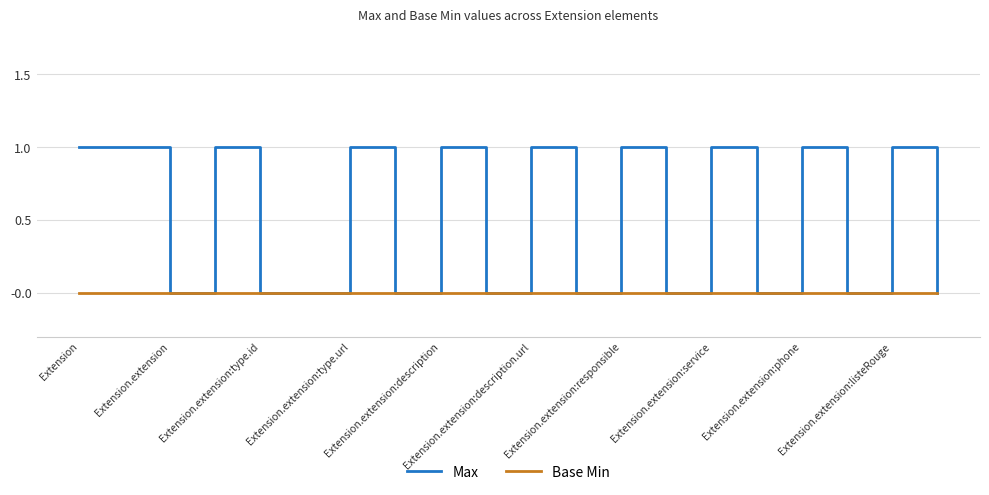

Rank the series by their maximum value, from lowest to highest.

Base Min, Max